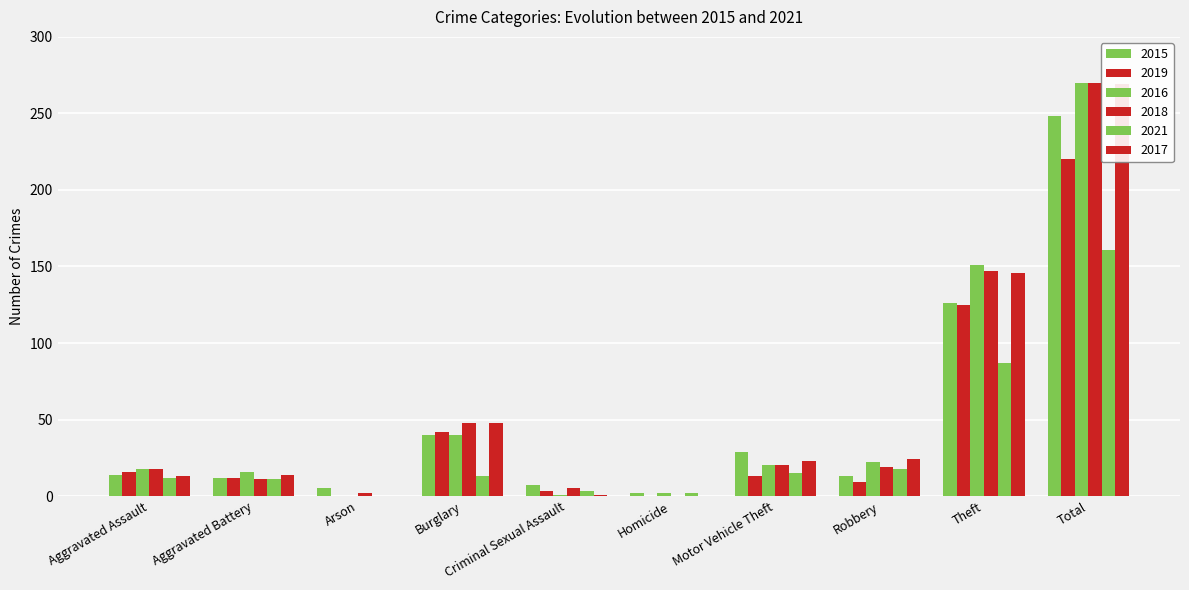

Which series changed the most between Criminal Sexual Assault and Total?

2016